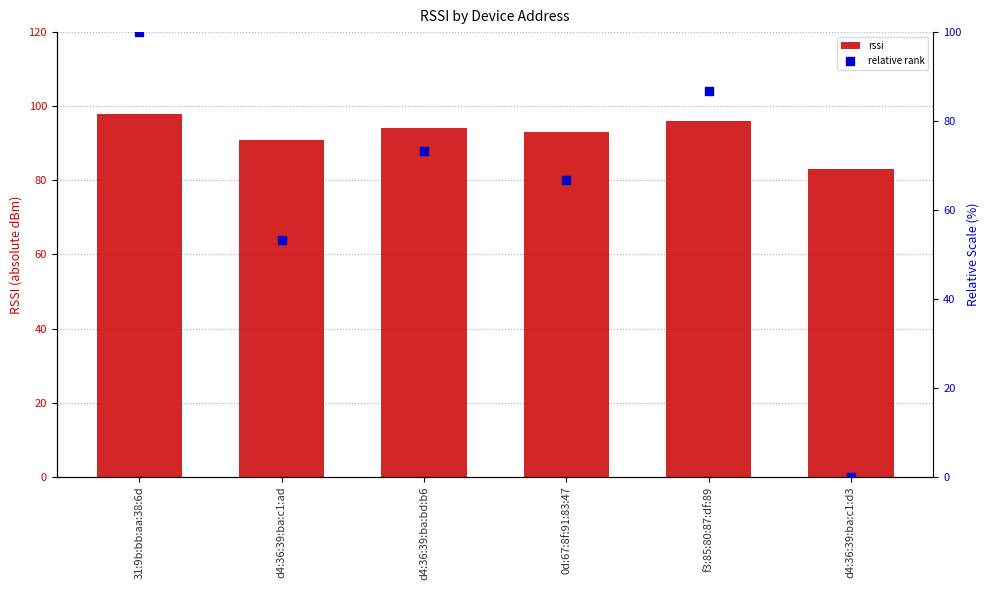

Which series contains the lowest Y value?

relative rank